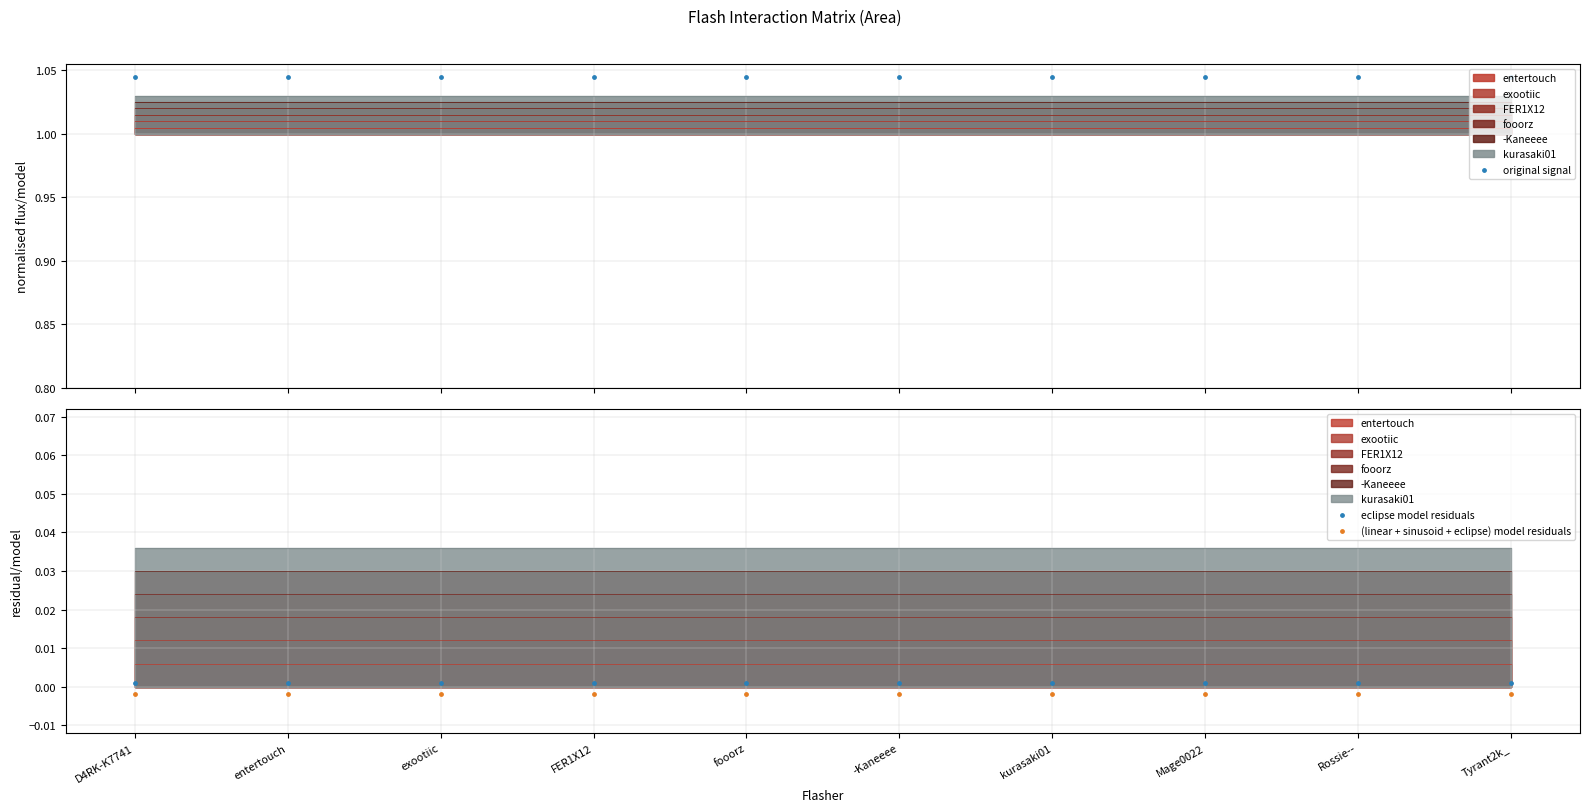

At how many categories does at least one series exceed 0?

10